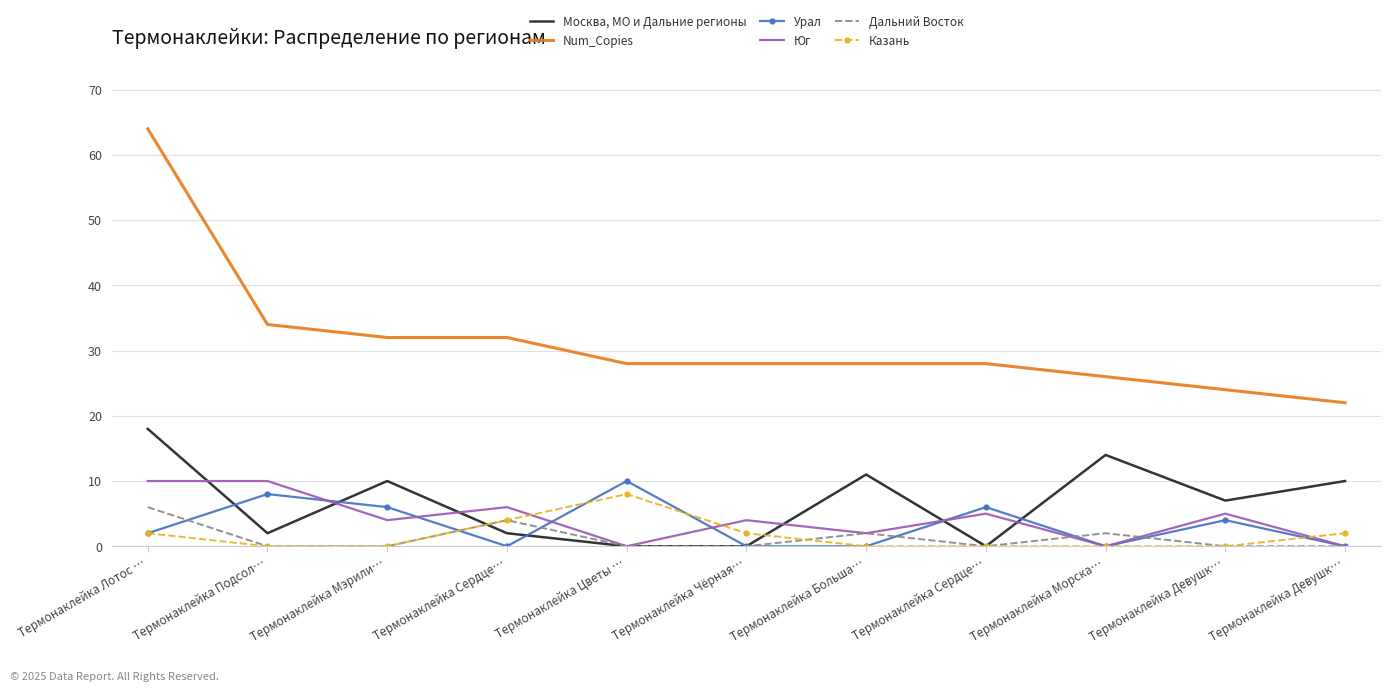

What are all the series names shown in the legend?

Москва, МО и Дальние регионы, Num_Copies, Урал, Юг, Дальний Восток, Казань